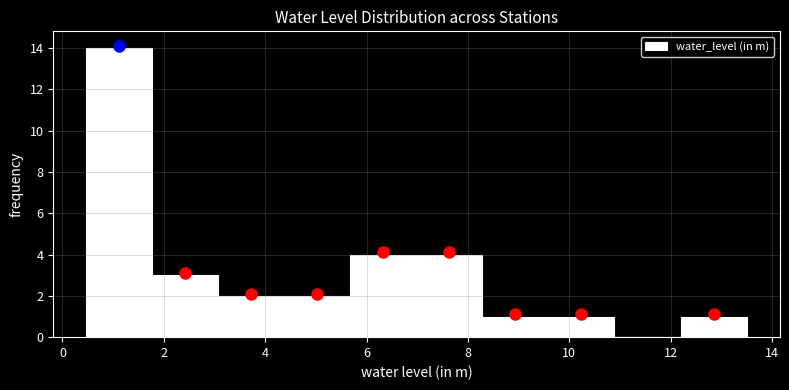

Which range on the x-axis has the tallest bar?

0.4 to 1.8